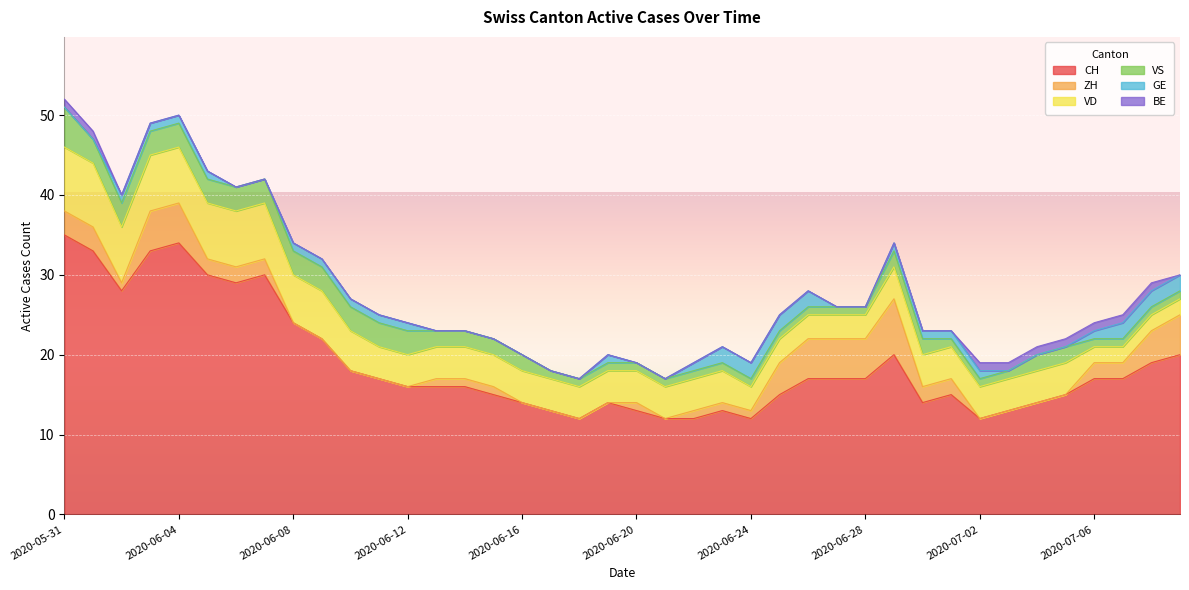

At which category is the sum across all series the highest?

2020-05-31